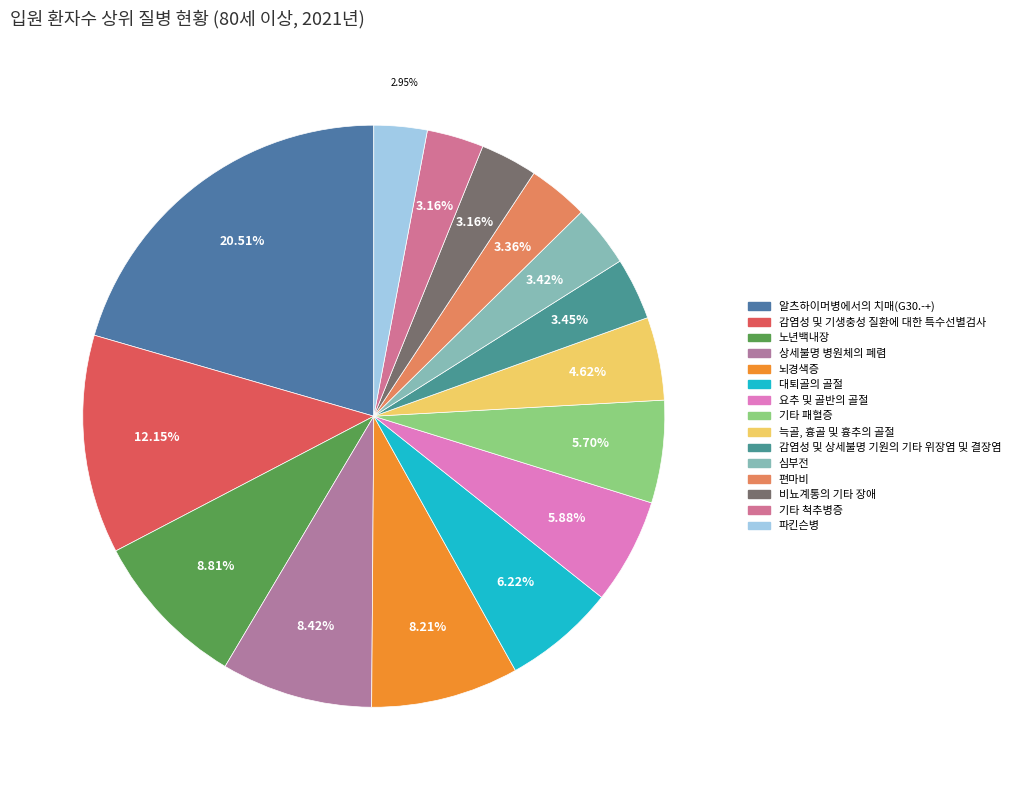

What percentage is NOT represented by 노년백내장?

91.2%